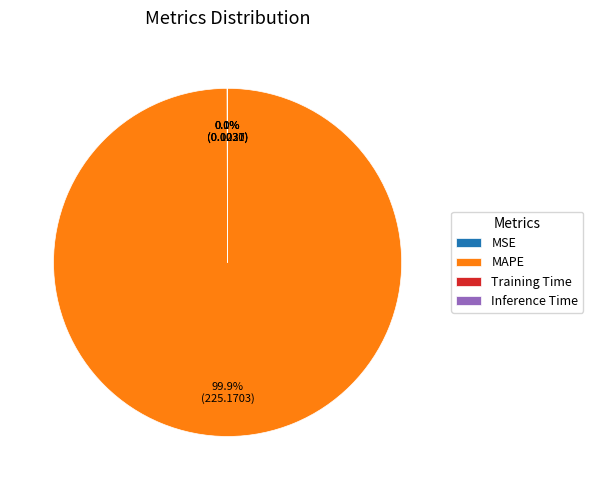

What portion of the pie excludes MAPE?

0.1%